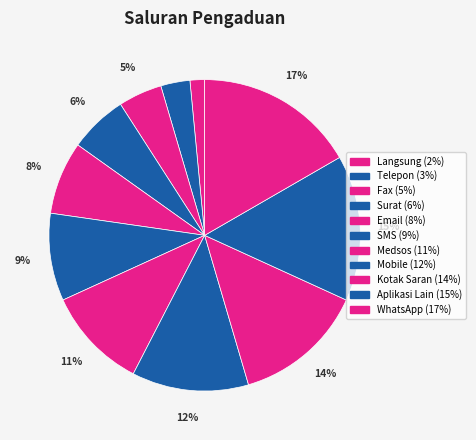

Count the number of slices in the pie.

11